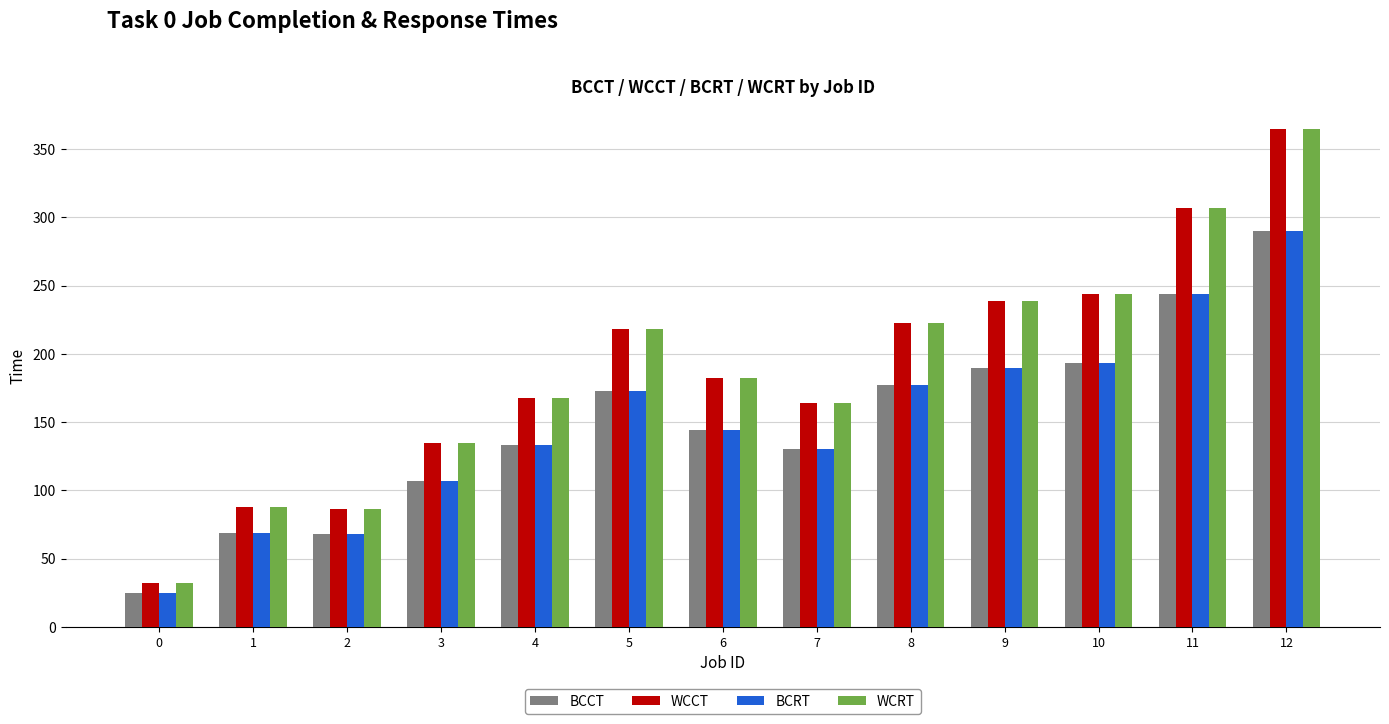

What is the minimum value for BCRT?

25